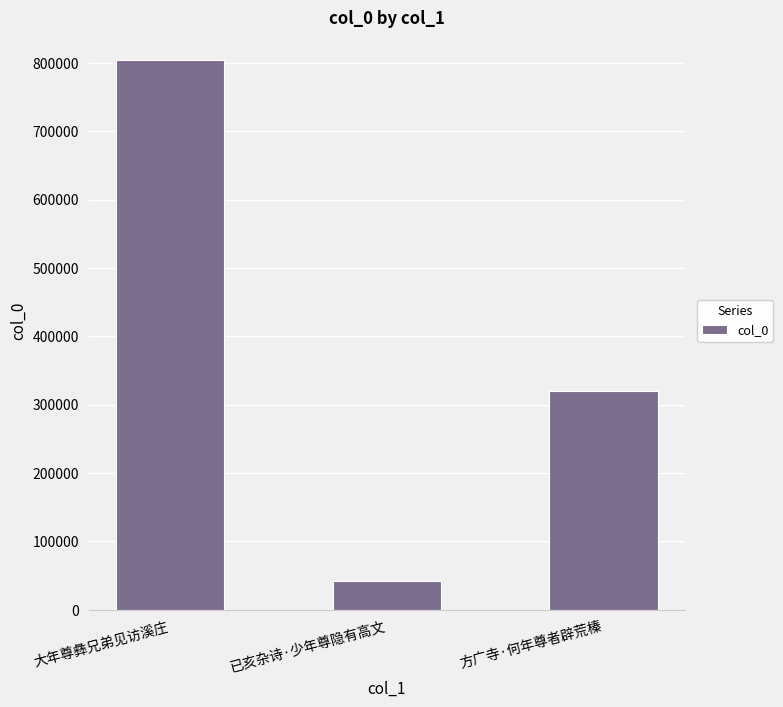

What is the value of the 3rd bar from the left?

319864